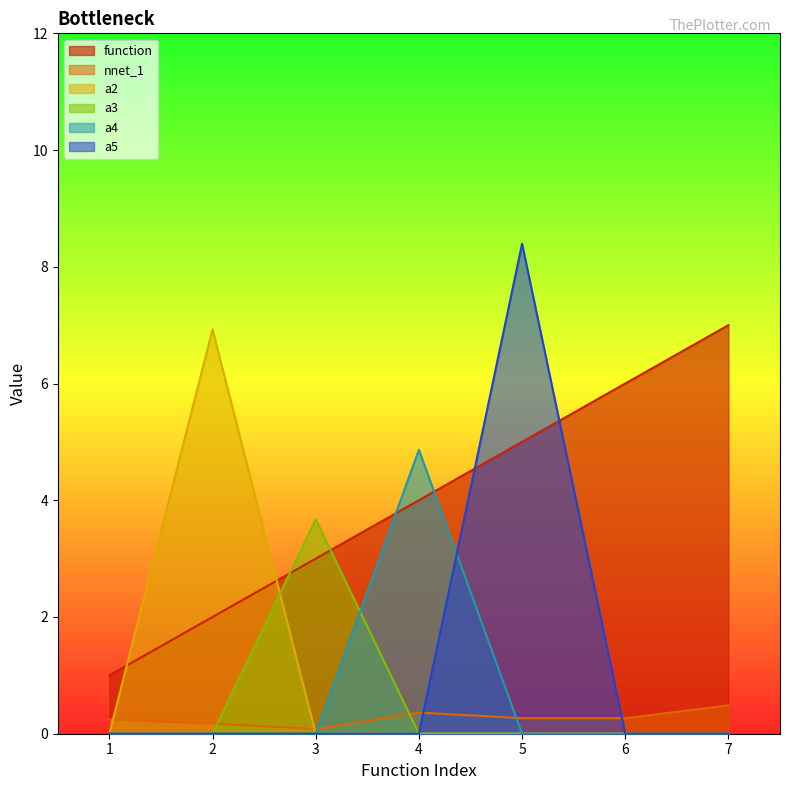

Reading right to left, what are all the values shown in this chart?

function: 7=7.0	6=6.0	5=5.0	4=4.0	3=3.0	2=2.0	1=1.0
nnet_1: 7=0.5	6=0.3	5=0.3	4=0.4	3=0.1	2=0.2	1=0.2
a2: 7=0.0	6=0.0	5=0.0	4=0.0	3=0.0	2=6.9	1=0.0
a3: 7=0.0	6=0.0	5=0.0	4=0.0	3=3.7	2=0.0	1=0.0
a4: 7=0.0	6=0.0	5=0.0	4=4.9	3=0.0	2=0.0	1=0.0
a5: 7=0.0	6=0.0	5=8.4	4=0.0	3=0.0	2=0.0	1=0.0